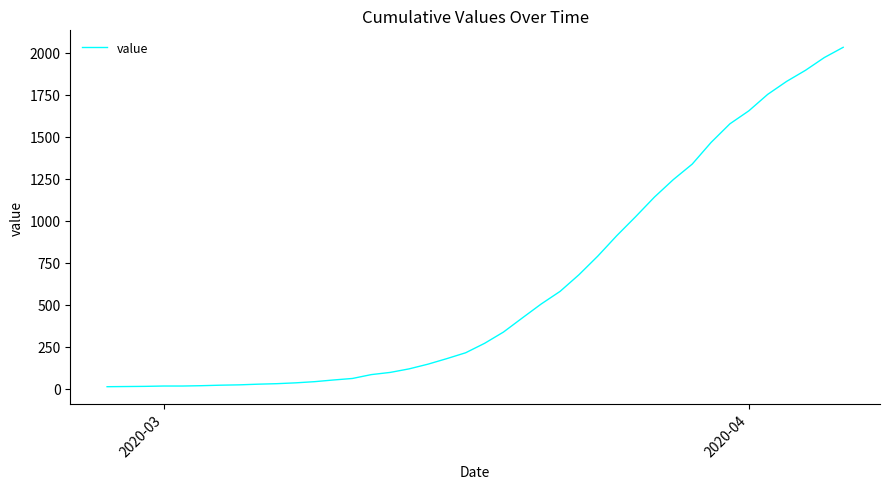

What is the greatest value displayed?

2032